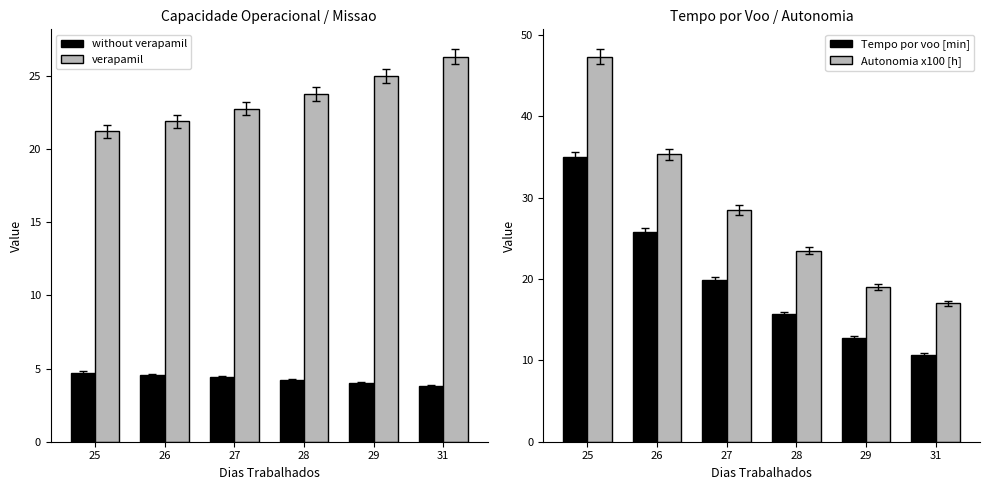

Which series has the widest spread of values?

Autonomia x100 [h]